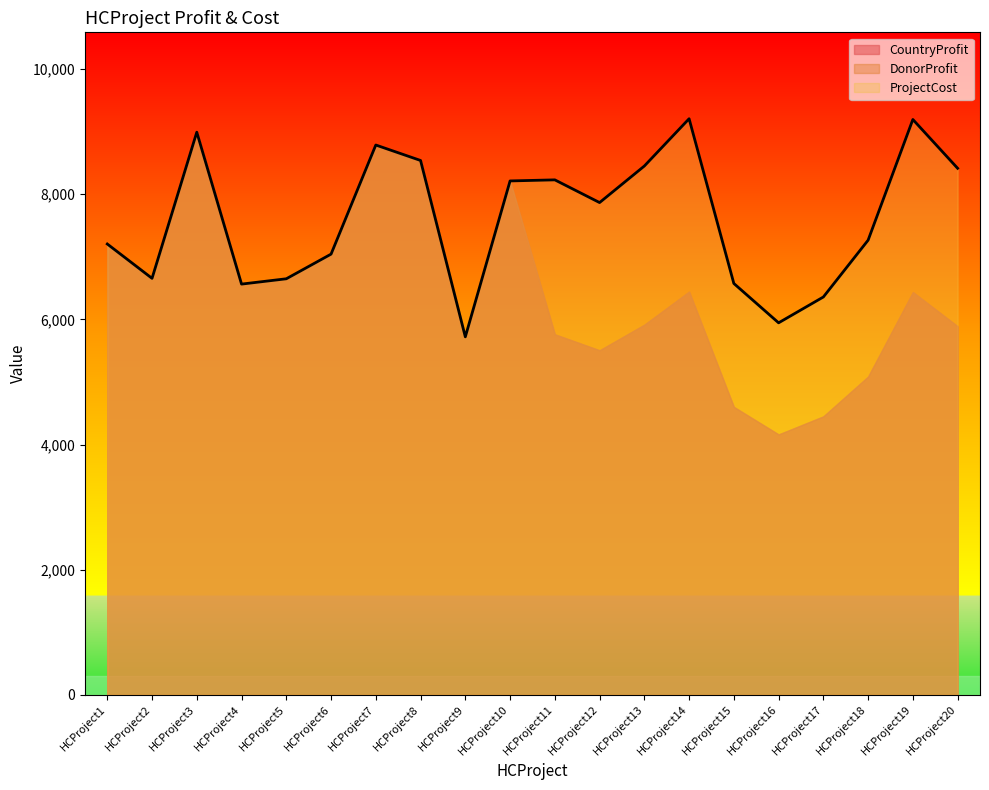

Reading left to right, list all the values displayed in this chart.

CountryProfit: 7205	6656	8992	6564	6649	7043	8787	8540	5721	8213	5761	5506	5915	6444	4601	4161	4450	5086	6436	5890
DonorProfit: 7205	6656	8992	6564	6649	7043	8787	8540	5721	8213	5761	5506	5915	6444	4601	4161	4450	5086	6436	5890
ProjectCost: 7205	6656	8992	6564	6649	7043	8787	8540	5721	8213	8230	7867	8451	9207	6574	5945	6358	7266	9195	8415